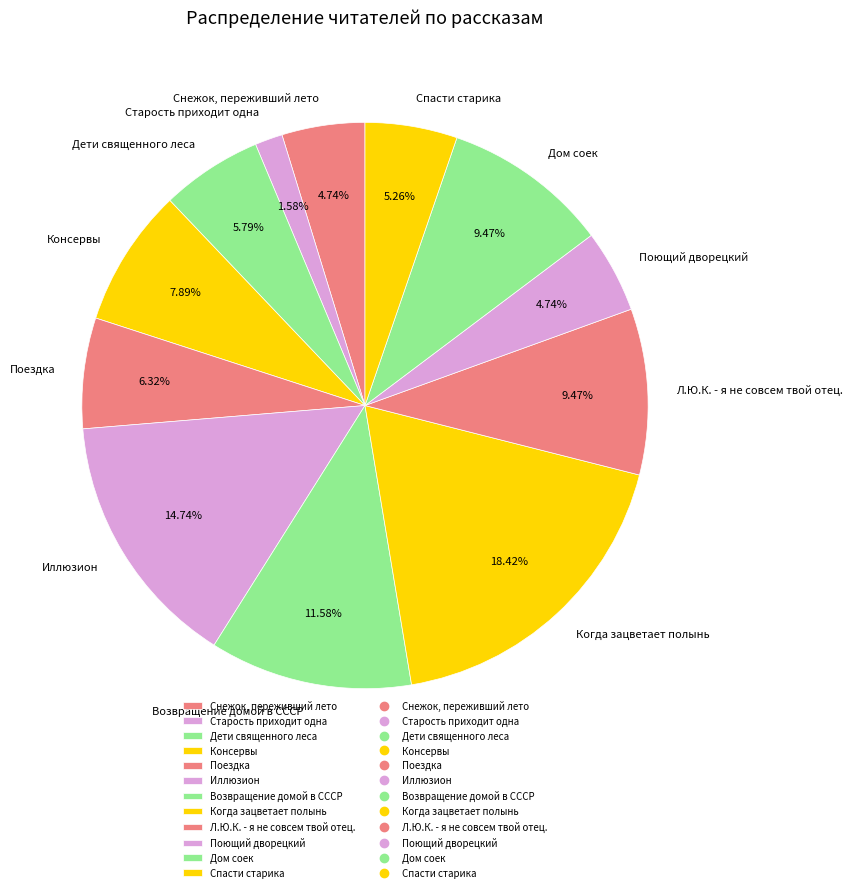

What is the smallest slice in the pie chart?

Старость приходит одна